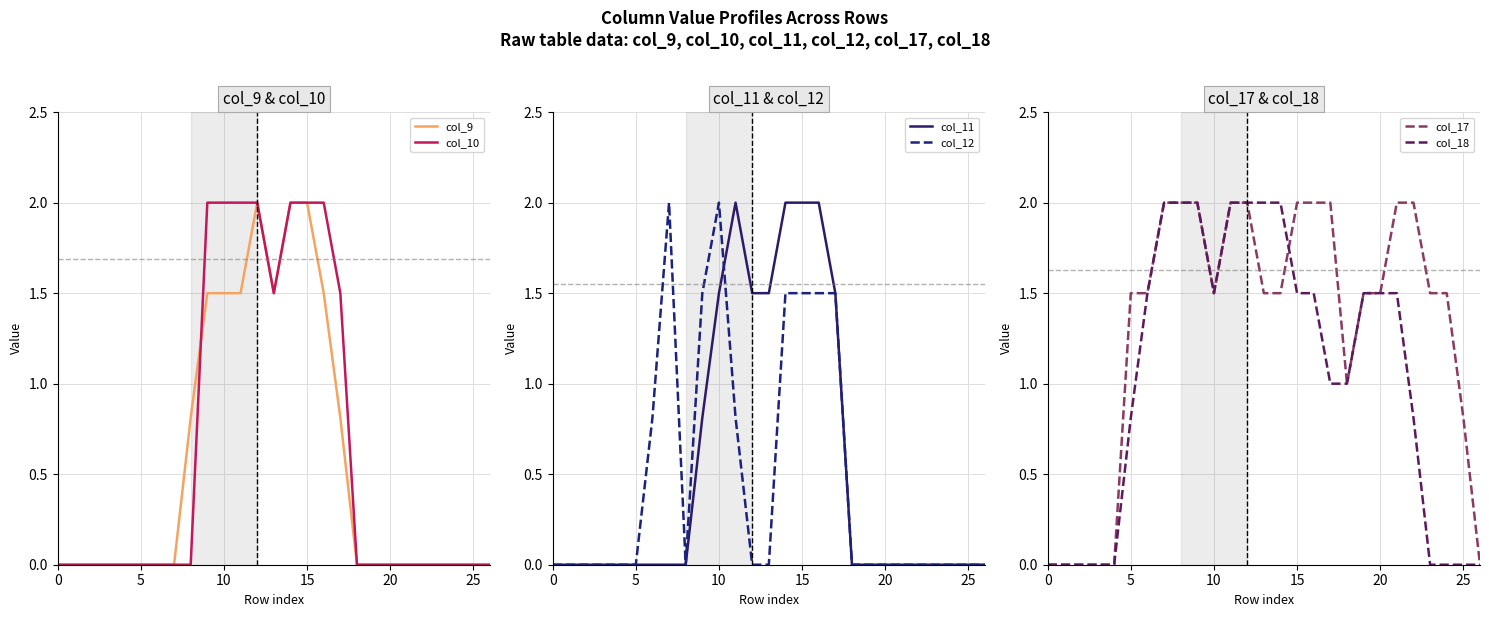

After their last crossing, which series has the higher values: col_18 or col_12?

col_18